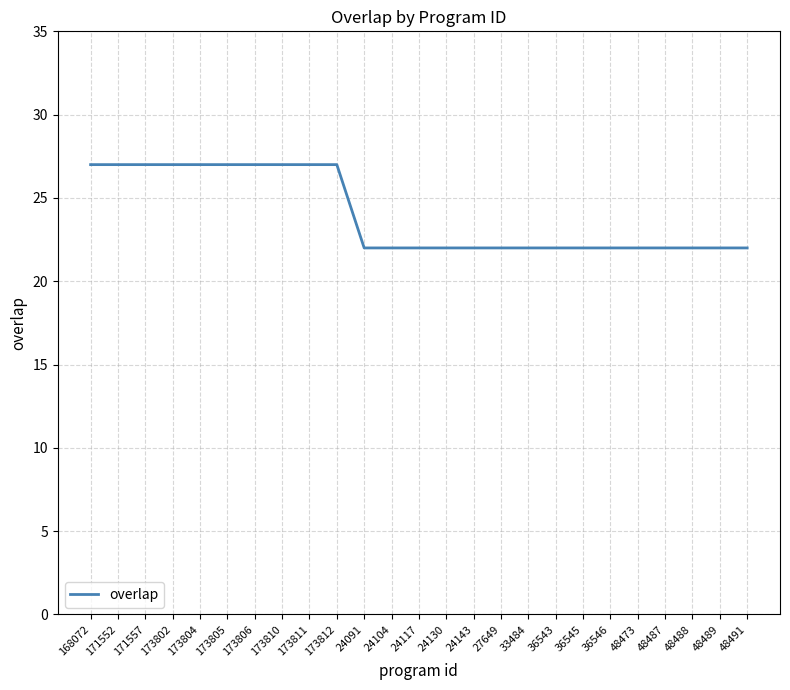

What is the minimum value shown in the chart?

22